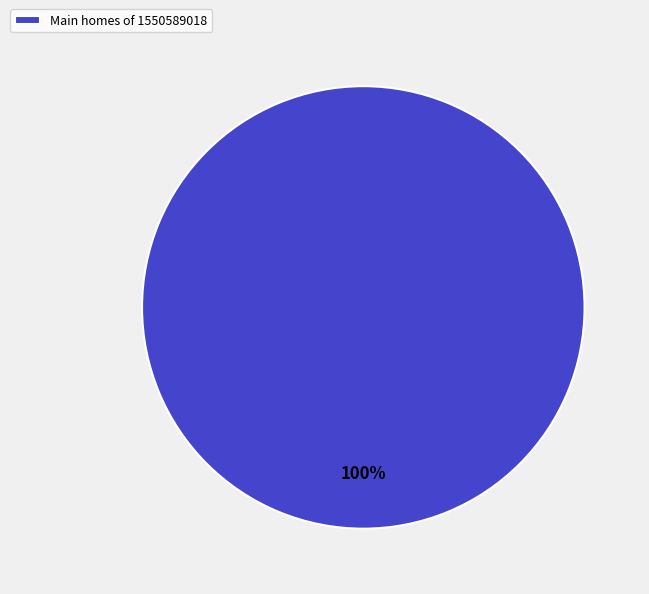

Is there any slice that represents more than half of the pie?

Yes